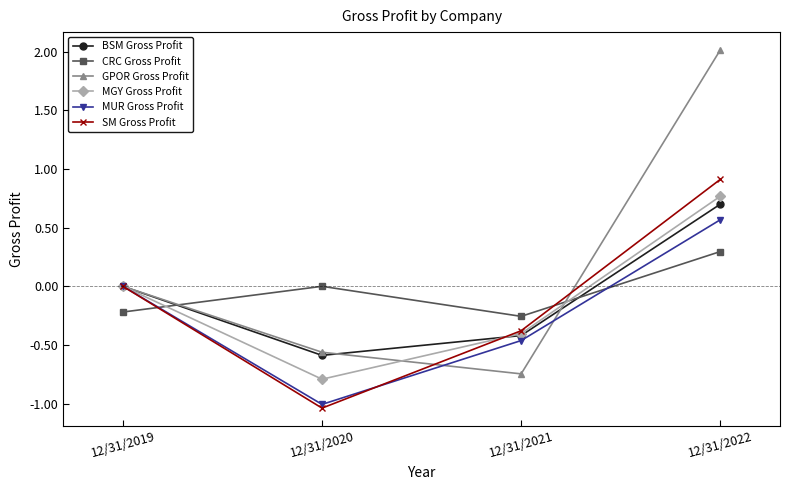

At which category does the chart reach its minimum across all series?

12/31/2020